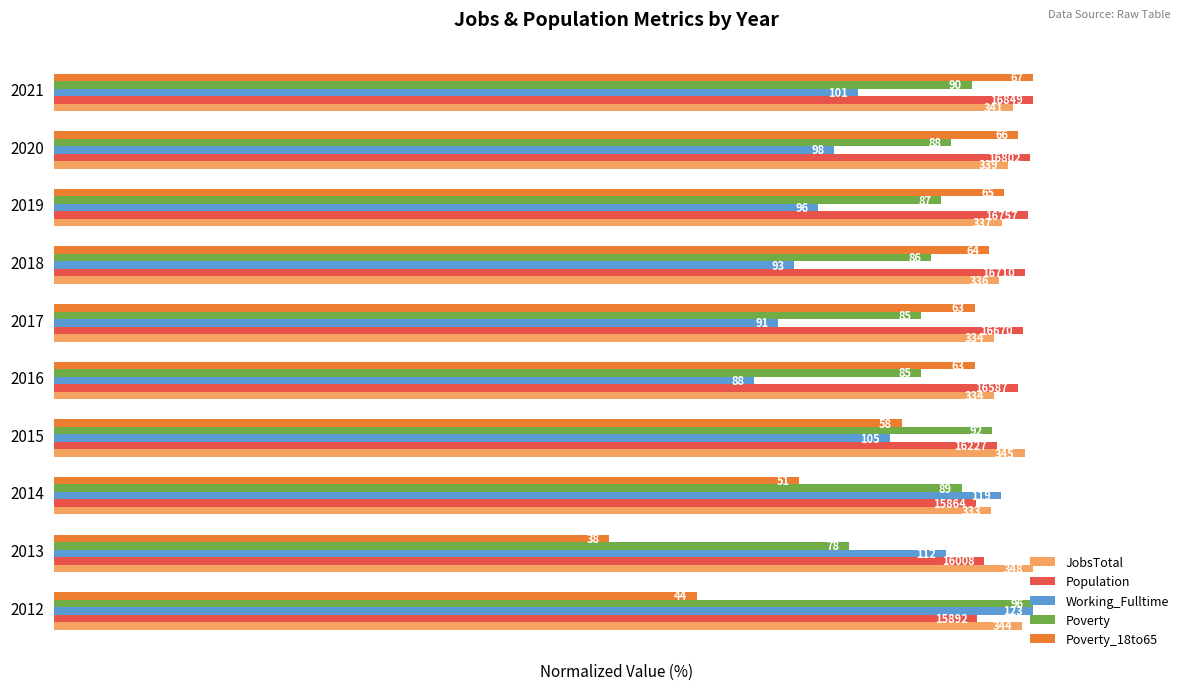

What are all the series names shown in the legend?

JobsTotal, Population, Working_Fulltime, Poverty, Poverty_18to65